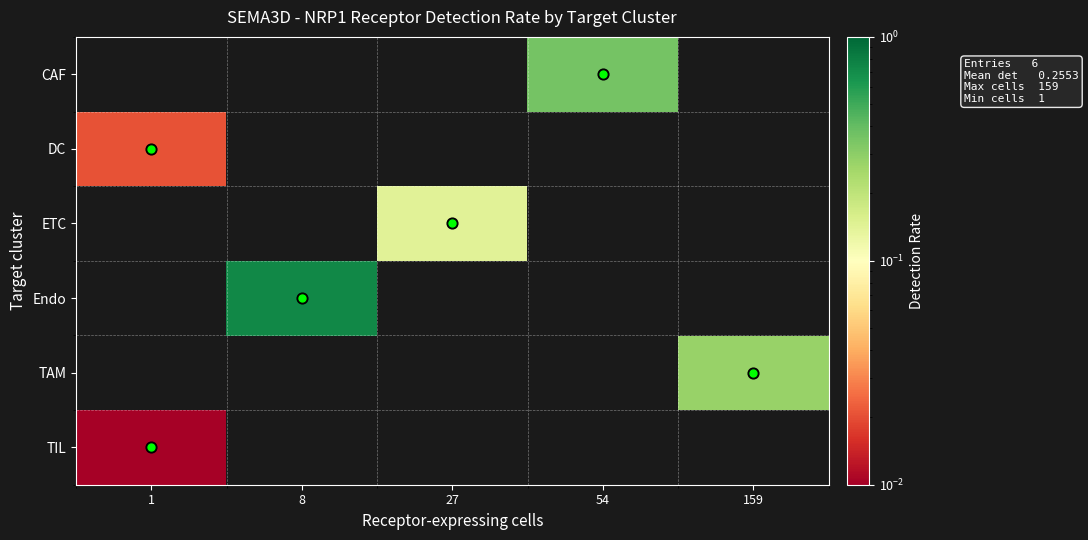

How many distinct data groups are displayed?

6